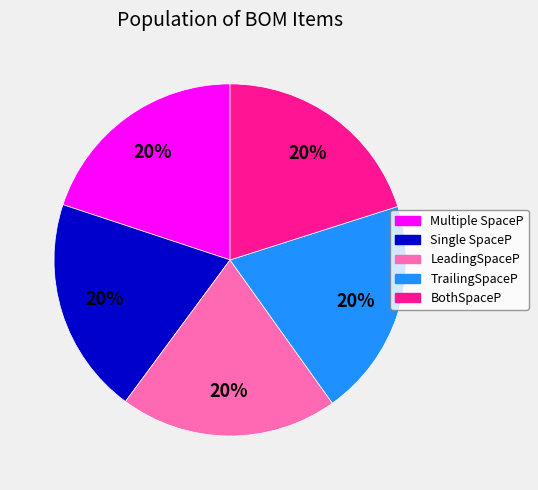

Does Multiple SpaceP account for over 50% of the chart?

No